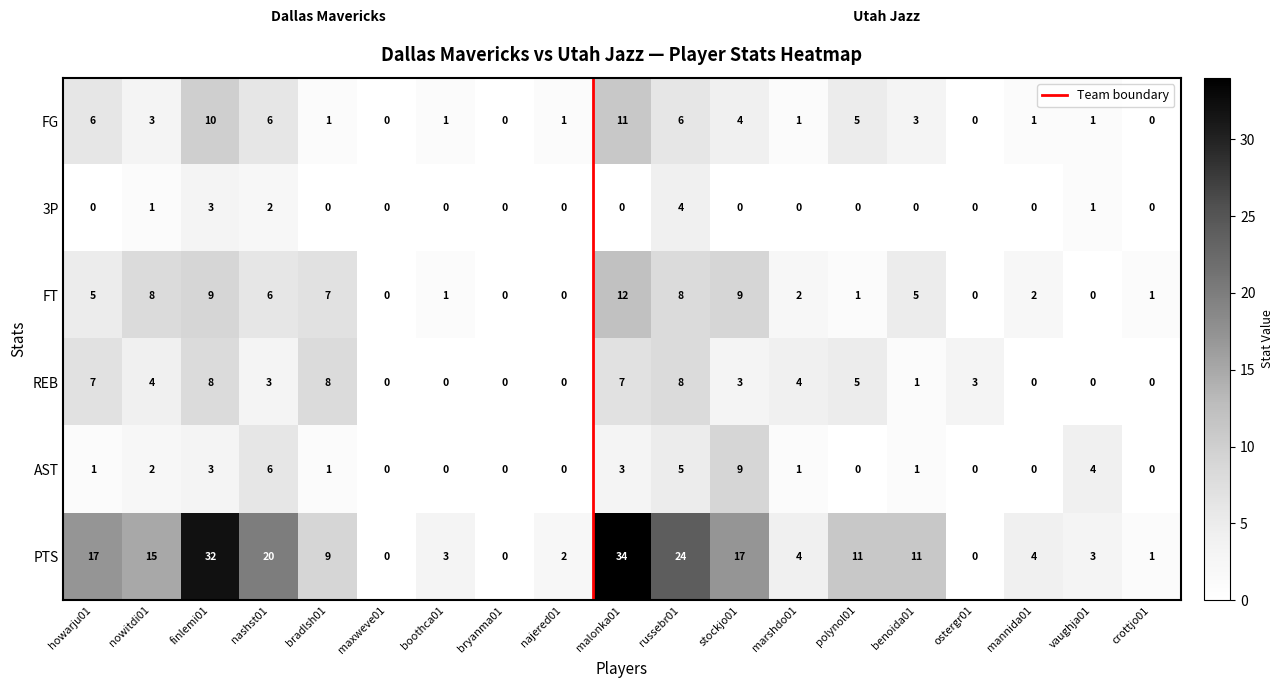

At which label does FG first exceed 1?

howarju01